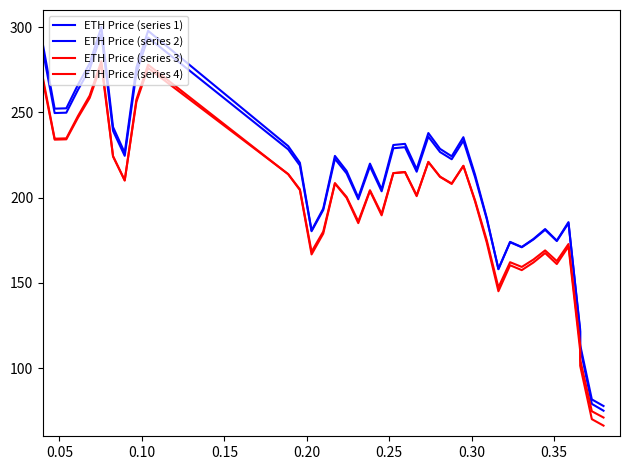

Which series has the largest total across all categories?

ETH Price (series 1)